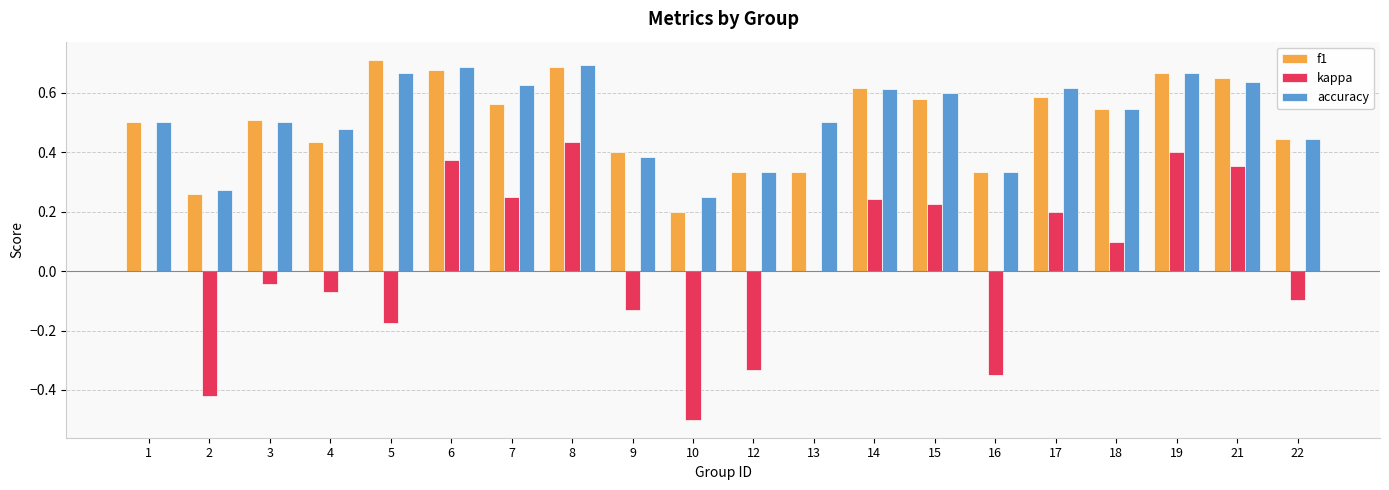

Where is f1 nearest to the value 0?

10